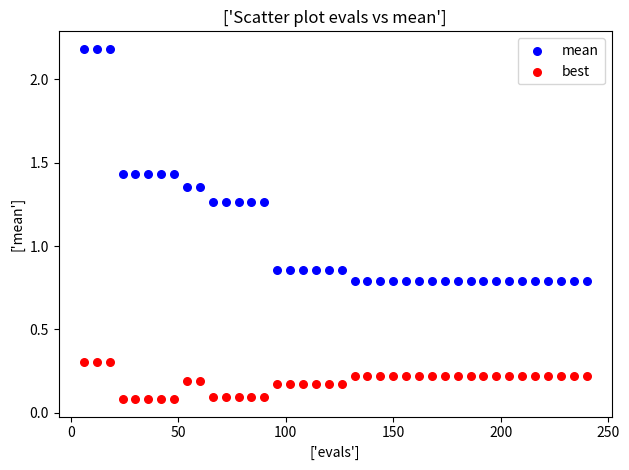

Across all data points, what is the range of Y values (max minus min)?

2.1